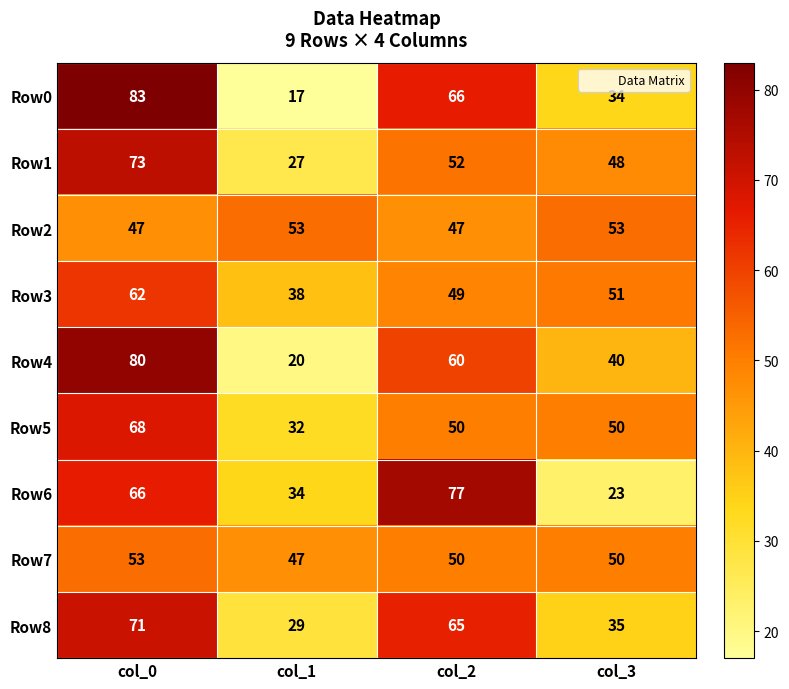

Which series has the largest range (max minus min)?

Row0